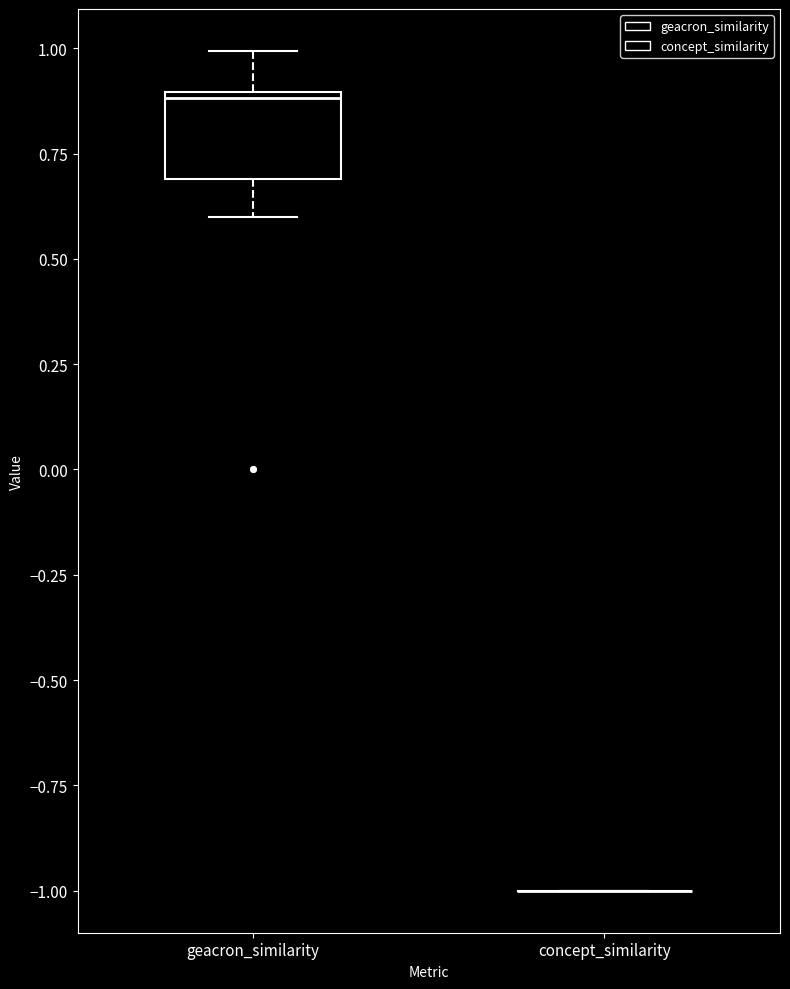

Which box is the tallest, from its lower edge to its upper edge?

geacron_similarity